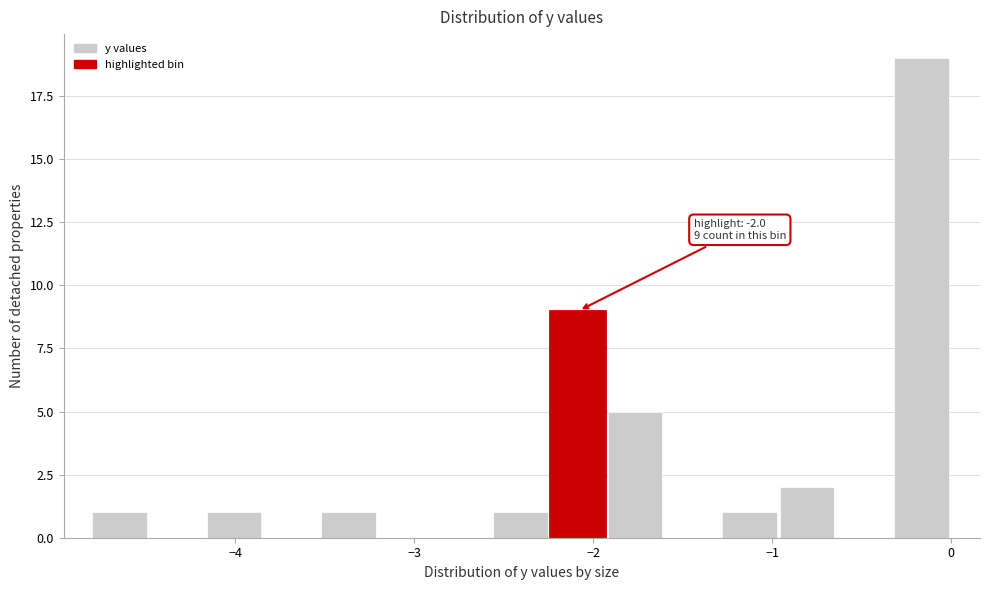

Around what value on the x-axis is the tallest bar? Give the approximate position of its centre, as read against the axis.

-0.2